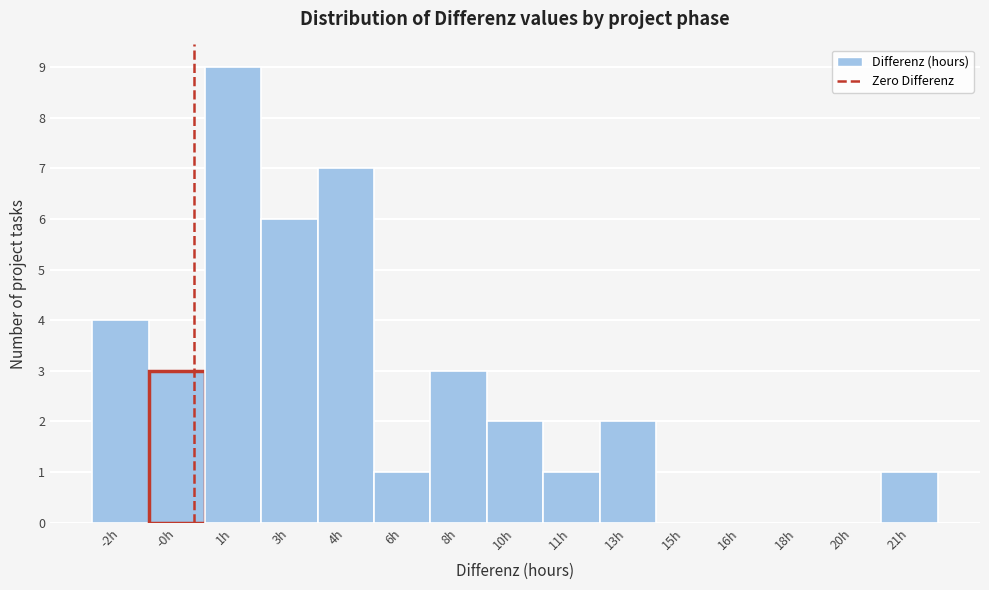

Reading left to right, extract all data points from this chart.

-2h=4	-0h=3	1h=9	3h=6	4h=7	6h=1	8h=3	10h=2	11h=1	13h=2	15h=0	16h=0	18h=0	20h=0	21h=1